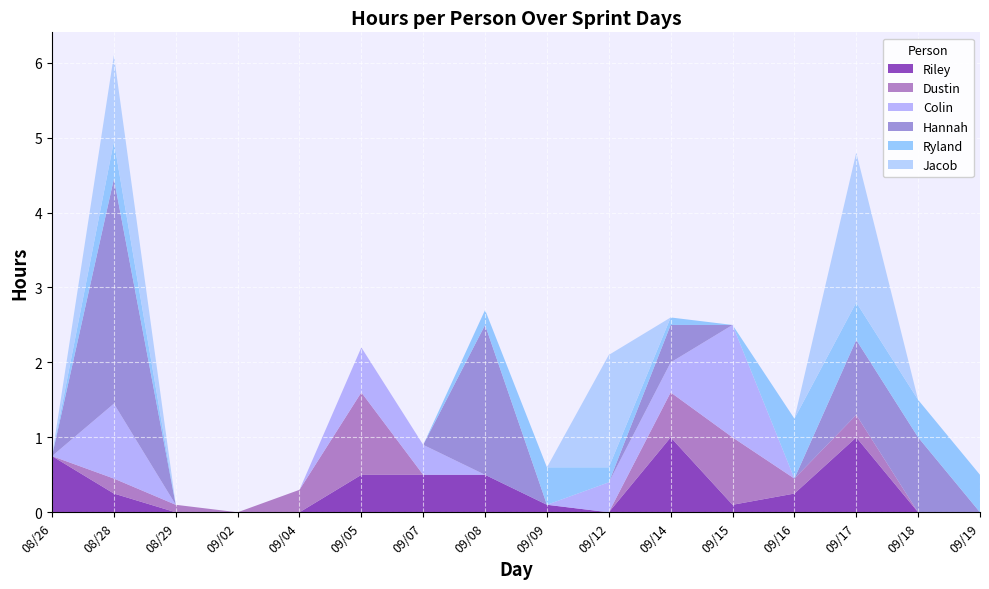

Reading left to right, list all the values displayed in this chart.

Riley: 0.8	0.2	0.0	0.0	0.0	0.5	0.5	0.5	0.1	0.0	1.0	0.1	0.2	1.0	0.0	0.0
Dustin: 0.0	0.2	0.1	0.0	0.3	1.1	0.0	0.0	0.0	0.0	0.6	0.9	0.2	0.3	0.0	0.0
Colin: 0.0	1.0	0.0	0.0	0.0	0.6	0.4	0.0	0.0	0.4	0.4	1.5	0.0	0.0	0.0	0.0
Hannah: 0.0	3.0	0.0	0.0	0.0	0.0	0.0	2.0	0.0	0.0	0.5	0.0	0.0	1.0	1.0	0.0
Ryland: 0.0	0.5	0.0	0.0	0.0	0.0	0.0	0.2	0.5	0.2	0.1	0.0	0.8	0.5	0.5	0.5
Jacob: 0.0	1.1	0.0	0.0	0.0	0.0	0.0	0.0	0.0	1.5	0.0	0.0	0.0	2.0	0.0	0.0